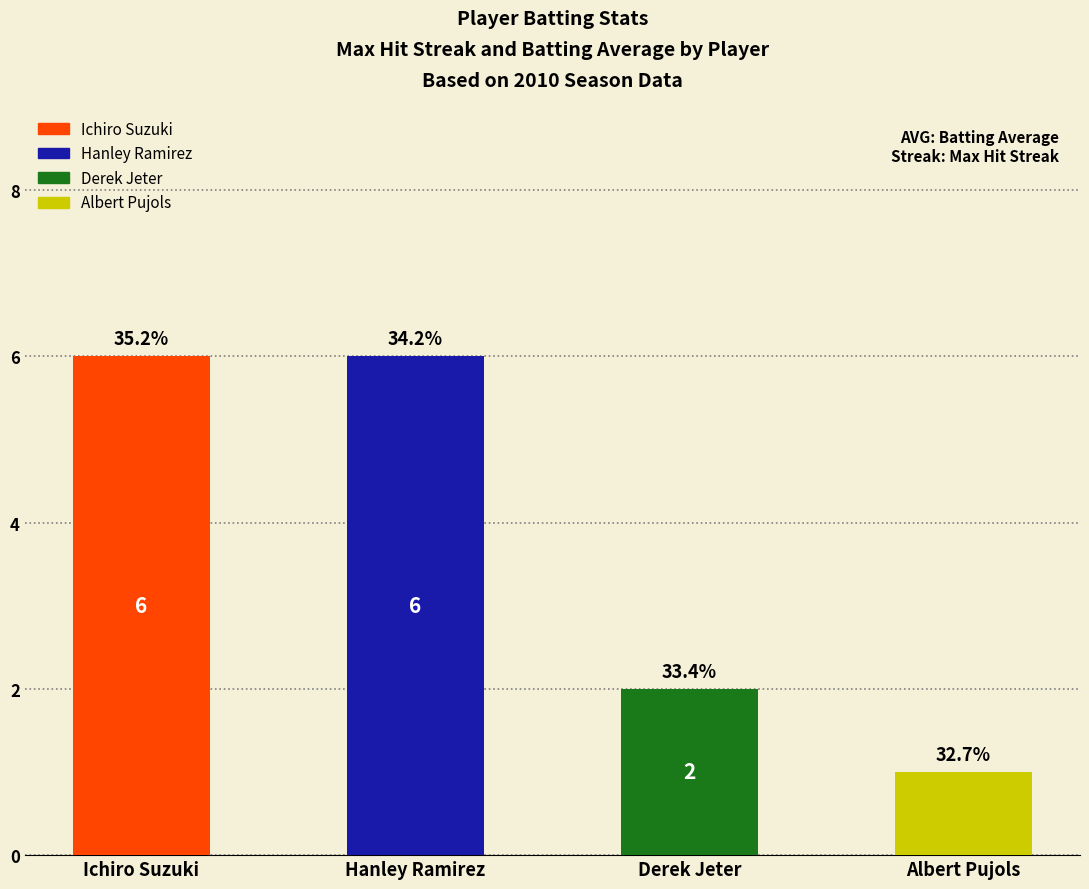

Reading left to right, list all the values displayed in this chart.

Ichiro Suzuki=6	Hanley Ramirez=6	Derek Jeter=2	Albert Pujols=1